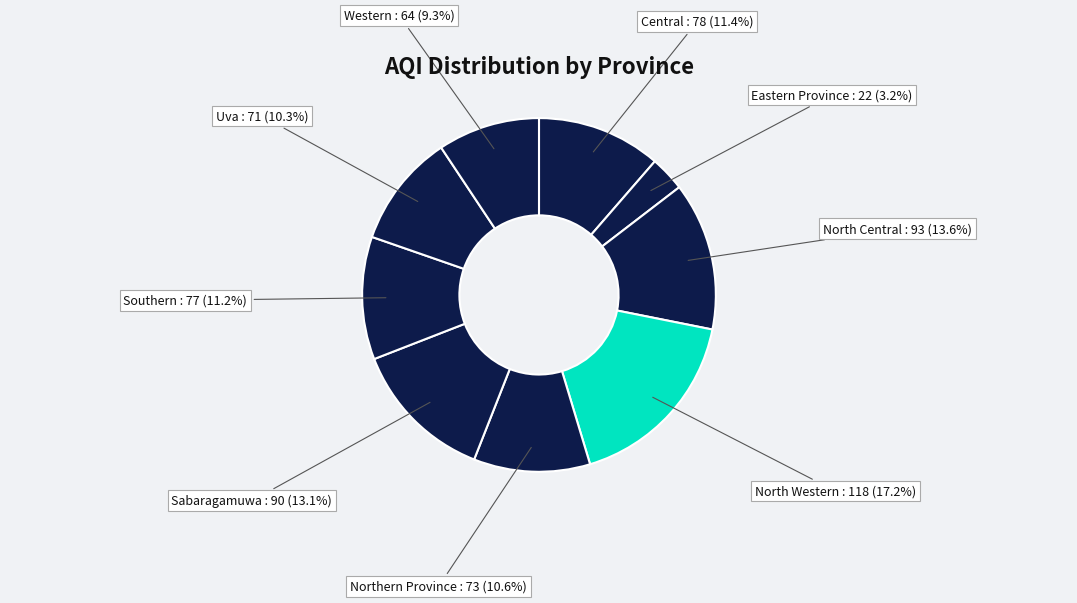

Is it true that Southern is 11% of the pie?

True